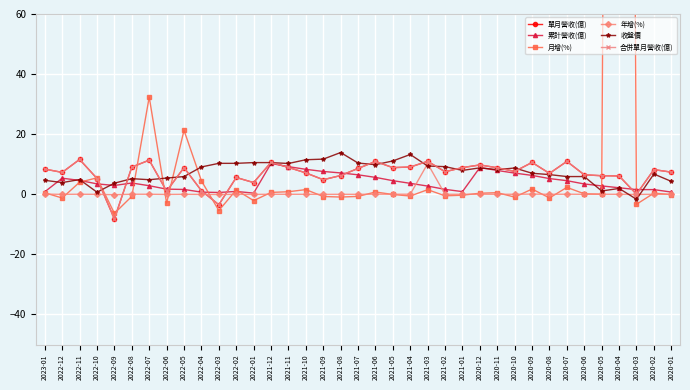

True or false: 收盤價 and 單月營收(億) intersect in this chart.

True